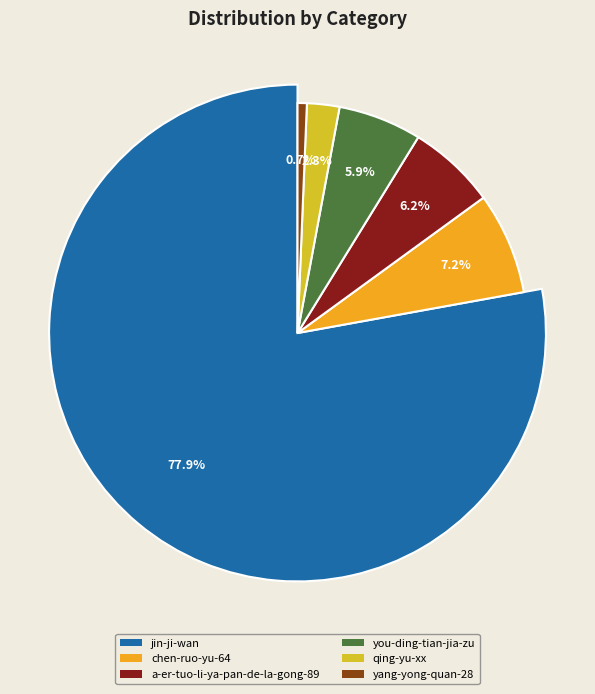

Which has a higher value, you-ding-tian-jia-zu or qing-yu-xx?

you-ding-tian-jia-zu